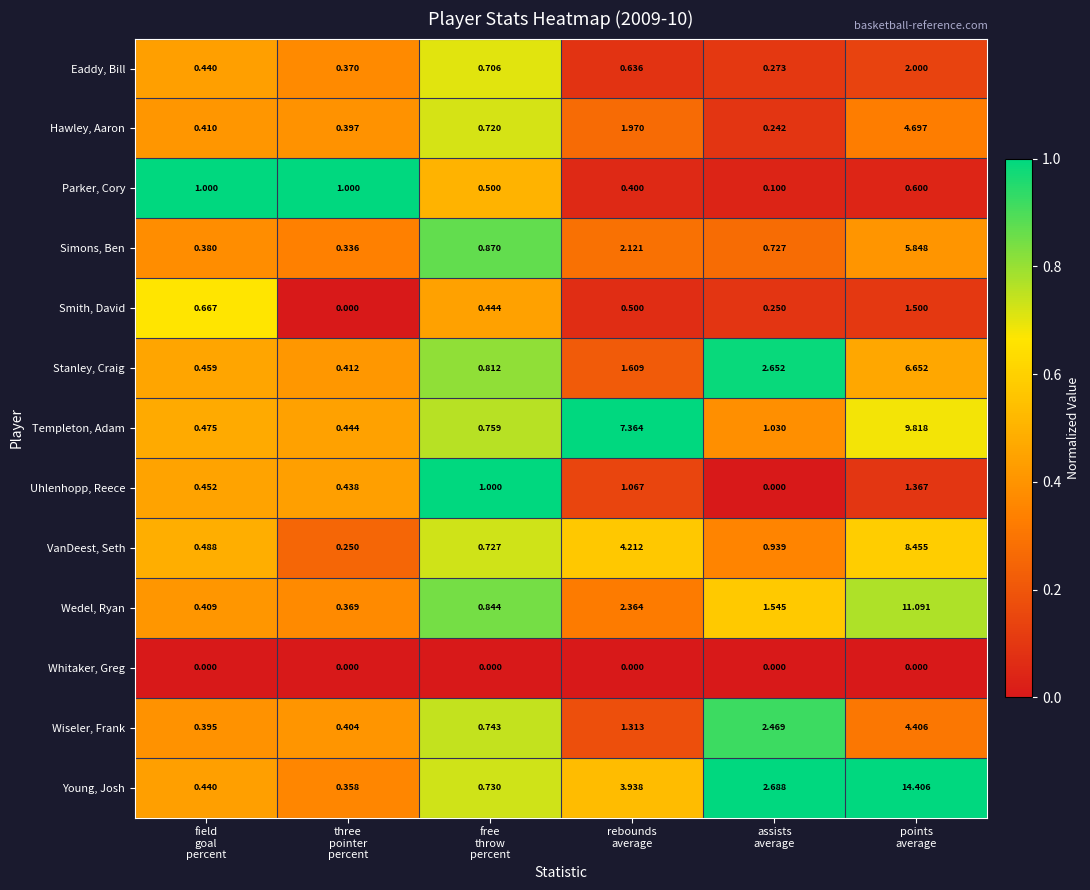

Between rebounds
average and points
average, which series saw the biggest shift?

Young, Josh